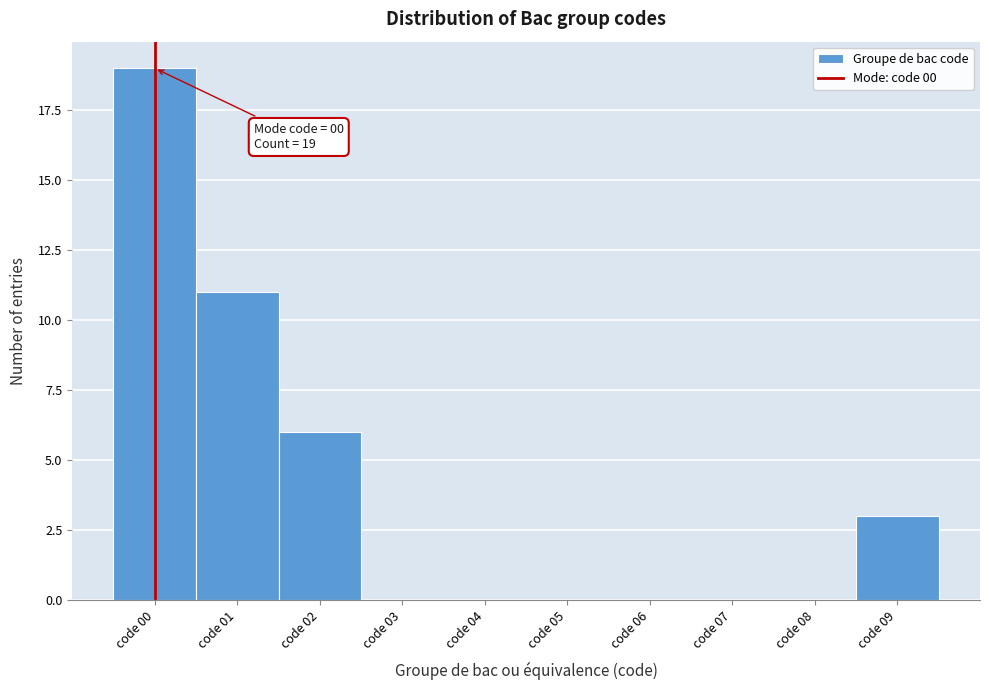

Which range on the x-axis has the tallest bar?

-0.5 to 0.5